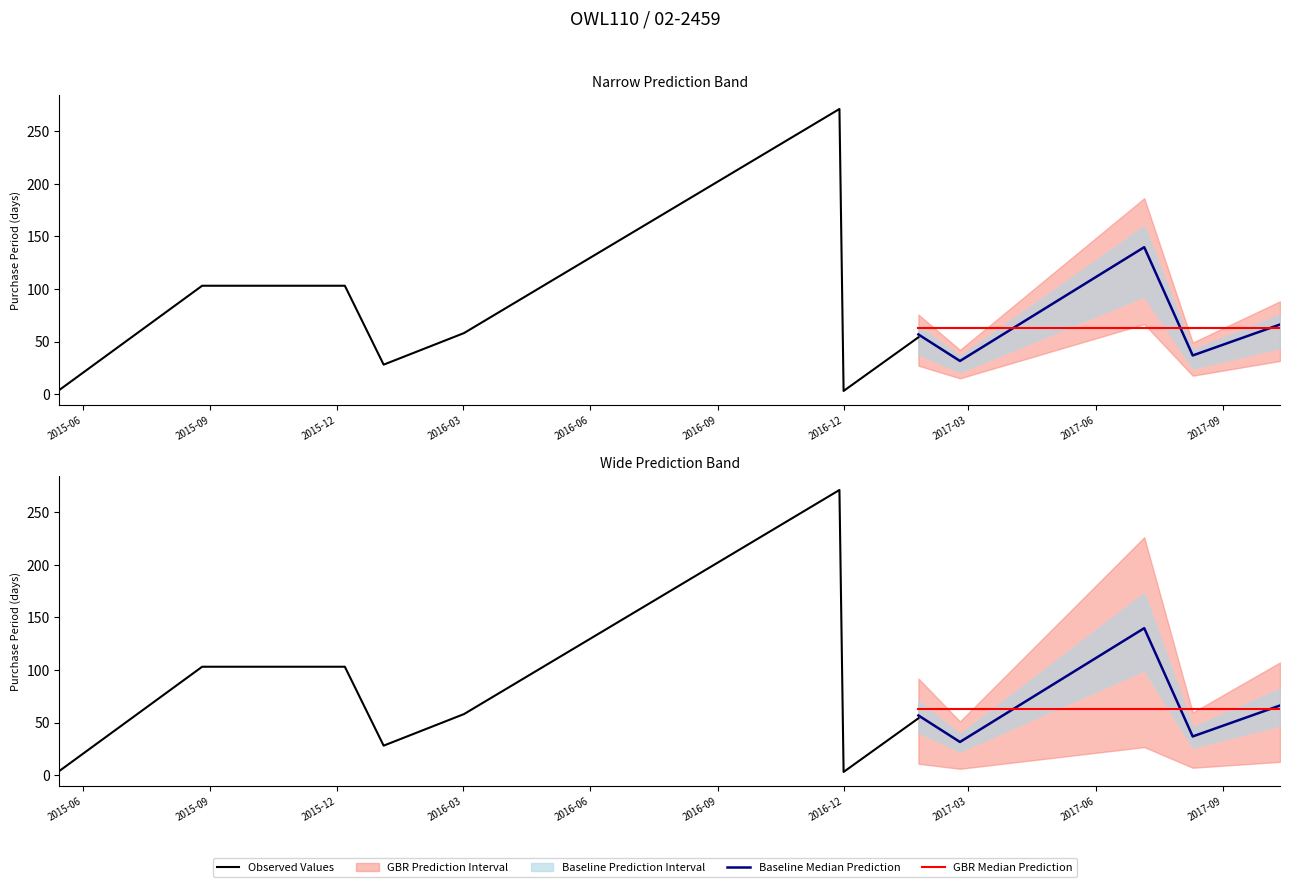

The value at 2017-02-23 is 9. True or false?

False